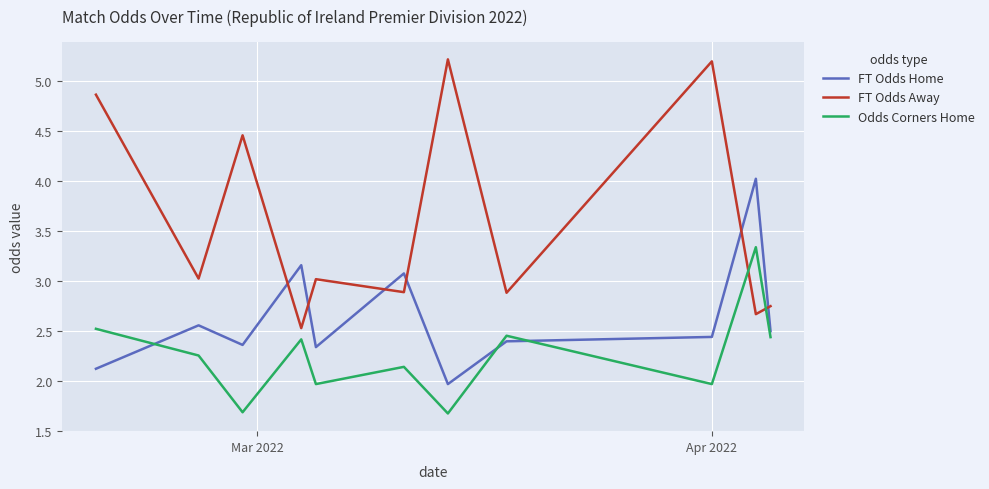

Which series has the widest spread of values?

FT Odds Away